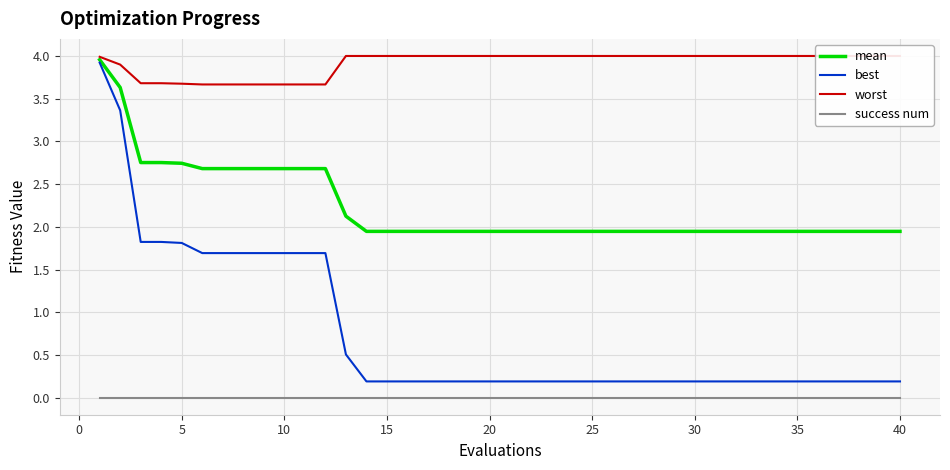

What is the maximum value shown in the chart?

4.0